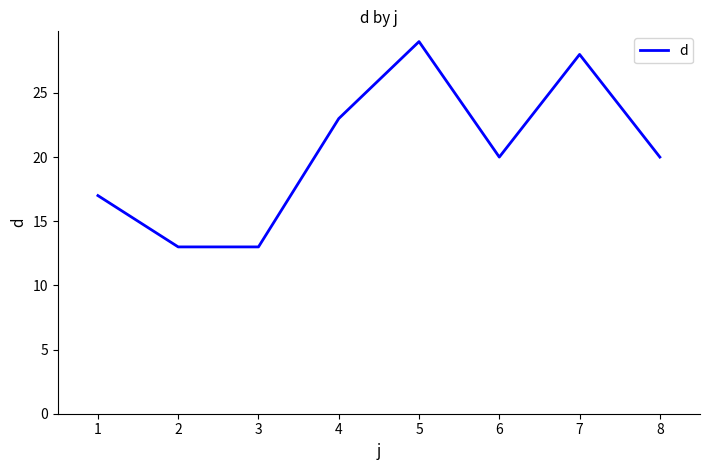

What is the difference between the maximum and second lowest values?

16